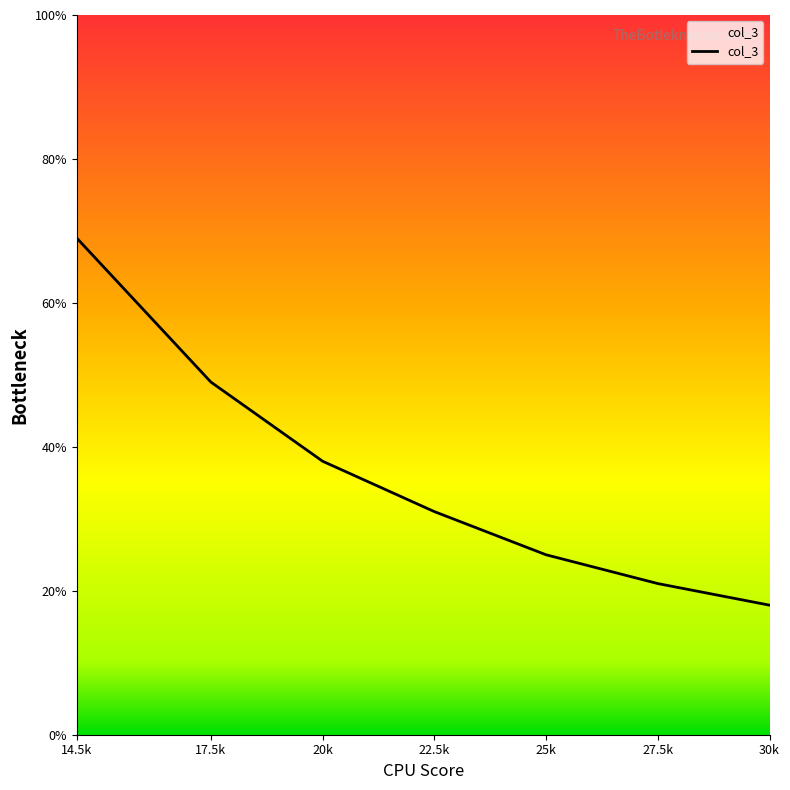

List the labels in order of value, largest first.

14.5k, 17.5k, 20k, 22.5k, 25k, 27.5k, 30k